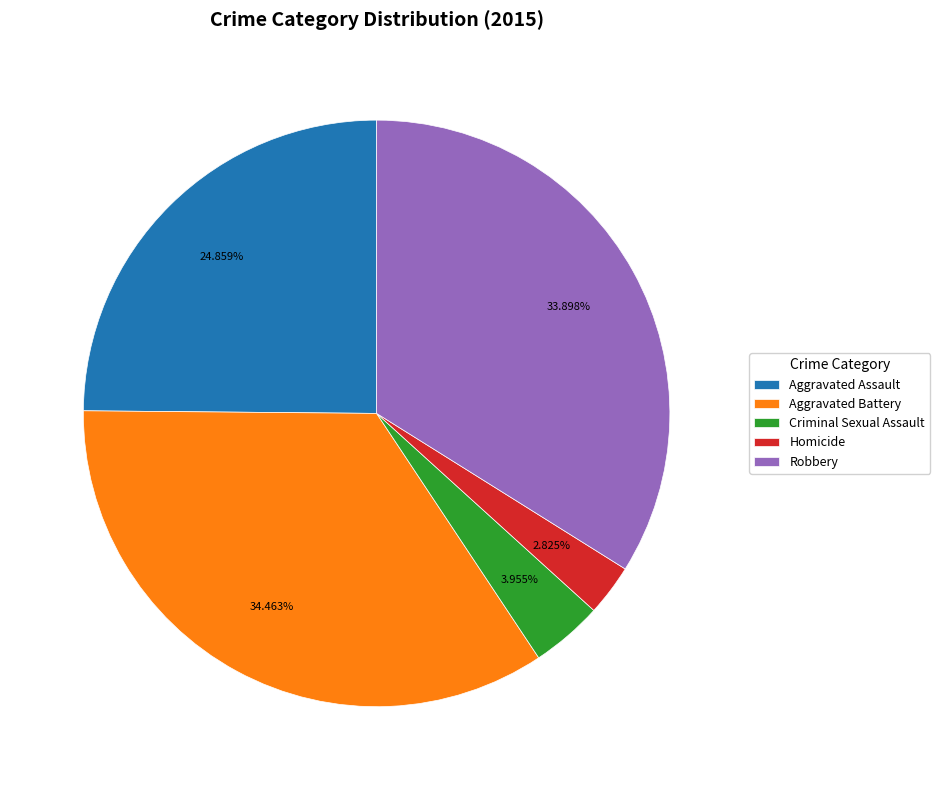

Is it true that Aggravated Assault is 25% of the pie?

True